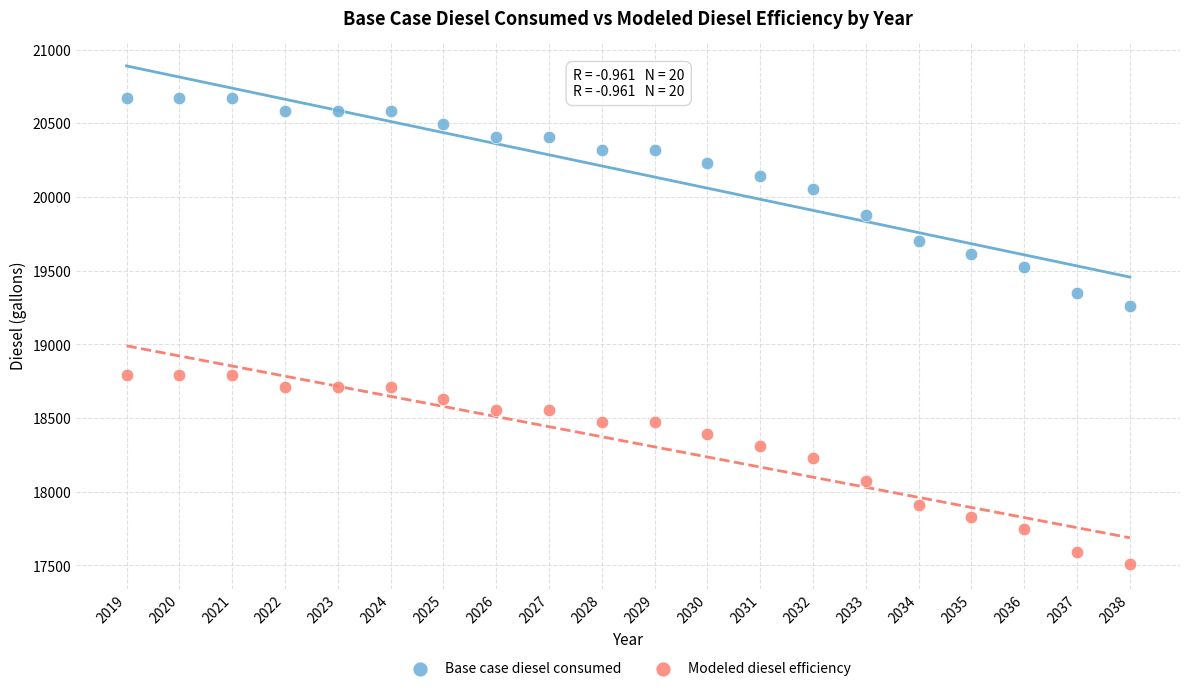

Across all data points, what is the range of Y values (max minus min)?

3164.3